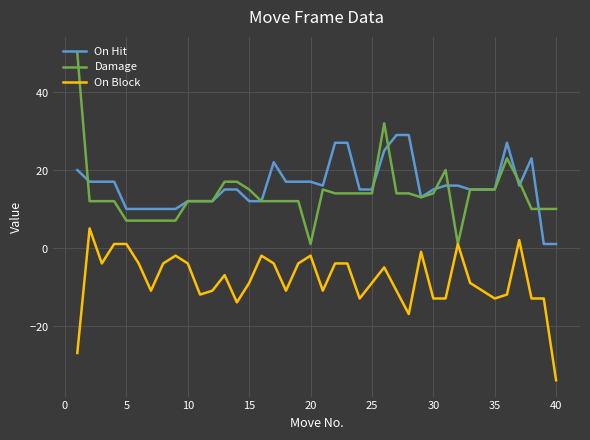

What are all the series names shown in the legend?

On Hit, Damage, On Block